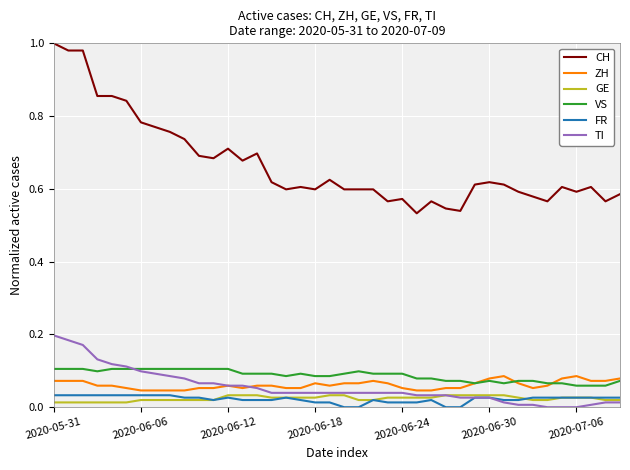

What are all the series names shown in the legend?

CH, ZH, GE, VS, FR, TI